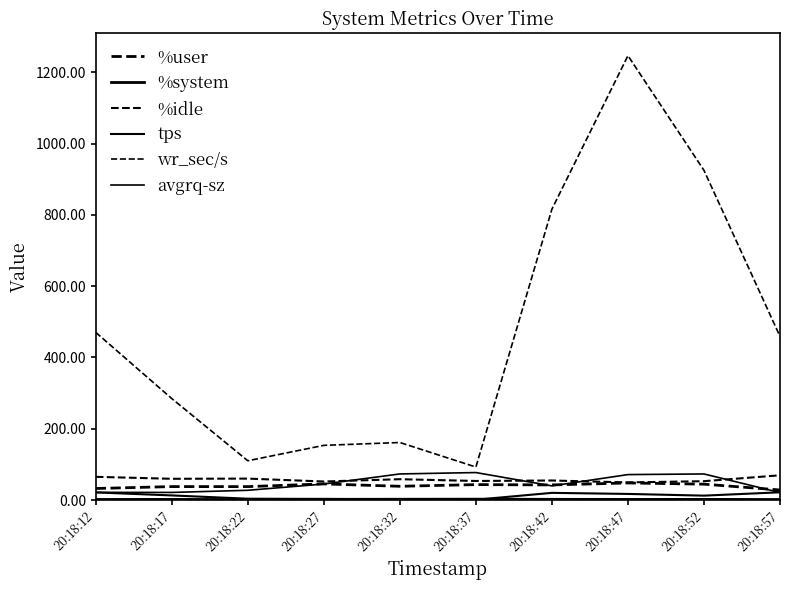

How many series are shown in this chart?

6